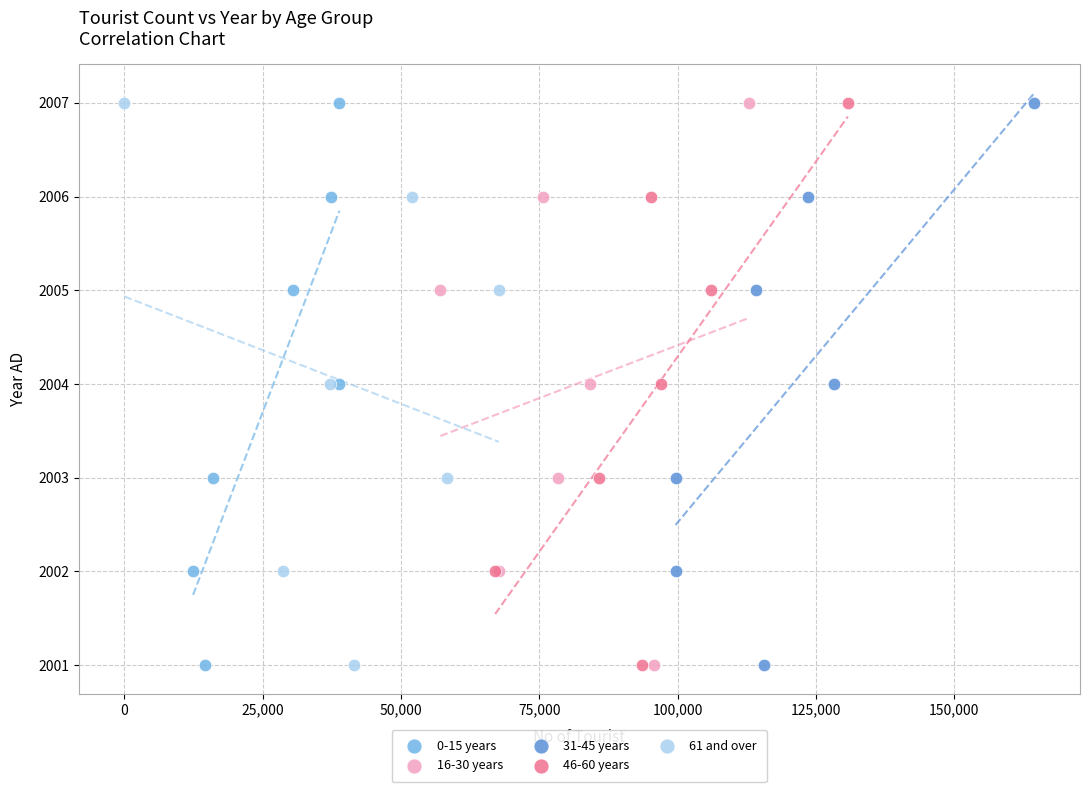

What are all the series names shown in the legend?

0-15 years, 16-30 years, 31-45 years, 46-60 years, 61 and over